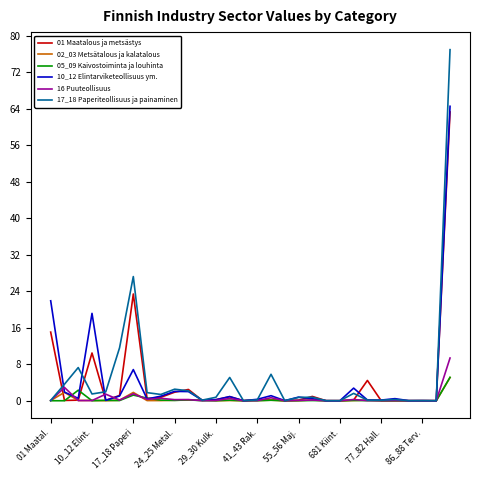

Which series has the largest range (max minus min)?

17_18 Paperiteollisuus ja painaminen